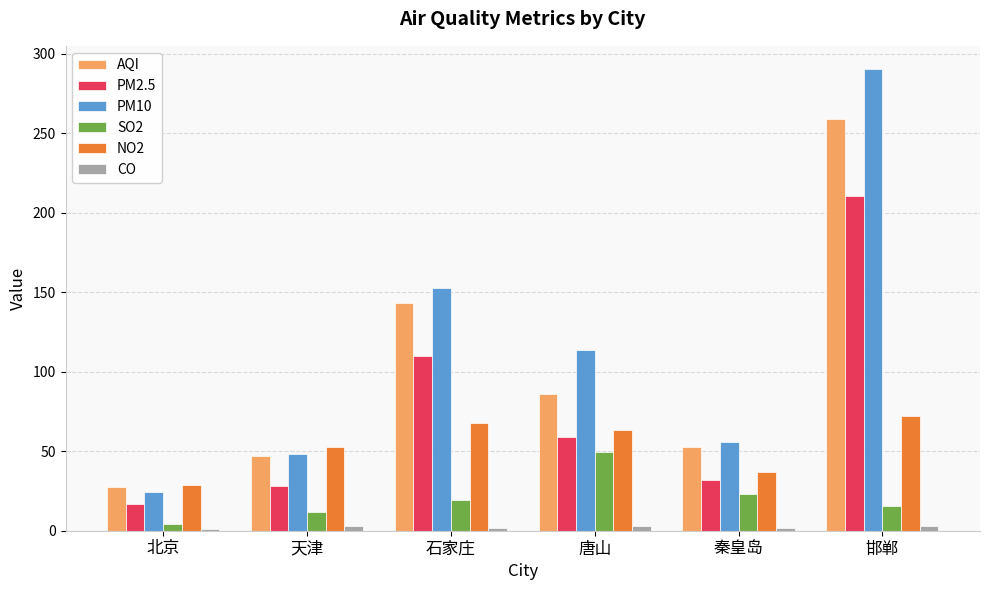

At which label does PM2.5 first exceed 58?

石家庄